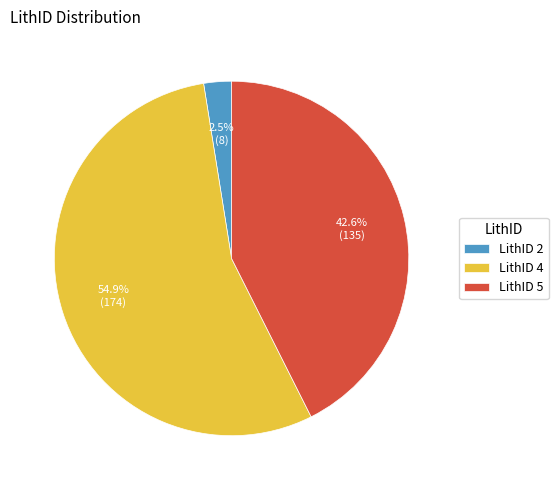

How many segments does this pie chart have?

3